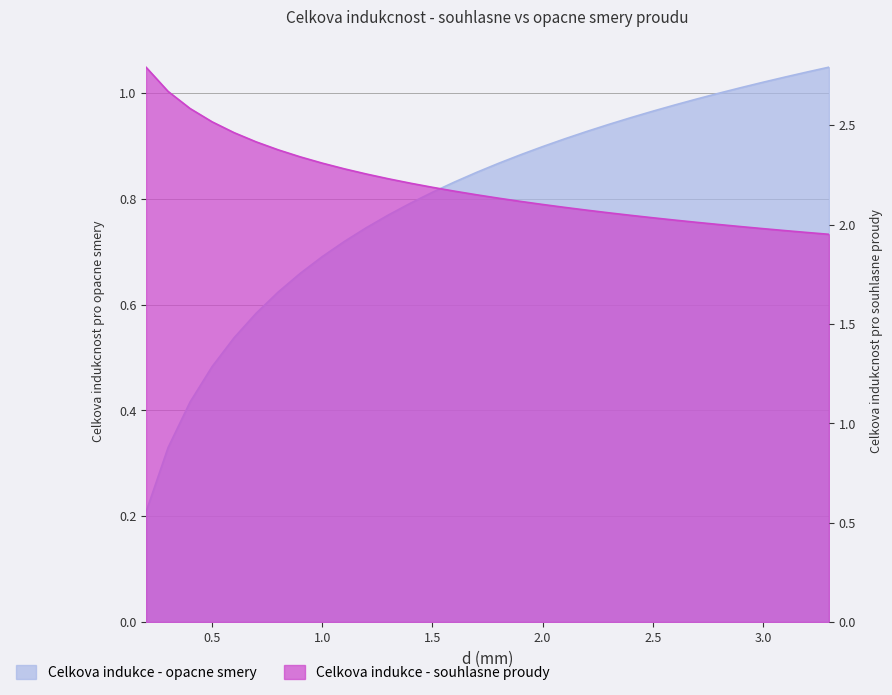

The Celkova indukce - souhlasne proudy series shows 1.2 at 2.7. True or false?

False